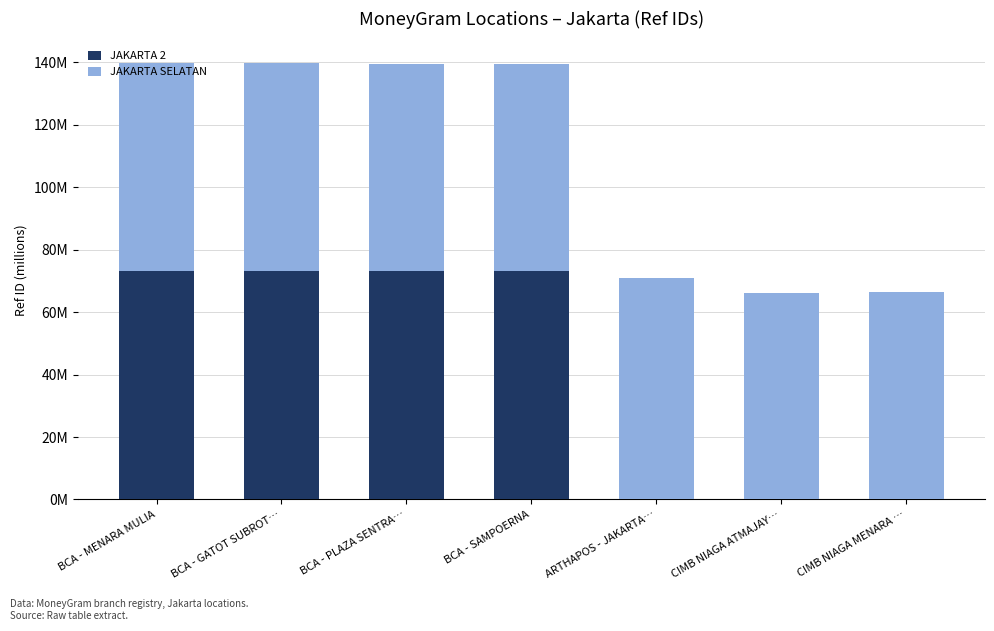

Is it true that JAKARTA SELATAN equals 113.6 at BCA - PLAZA SENTRA…?

False